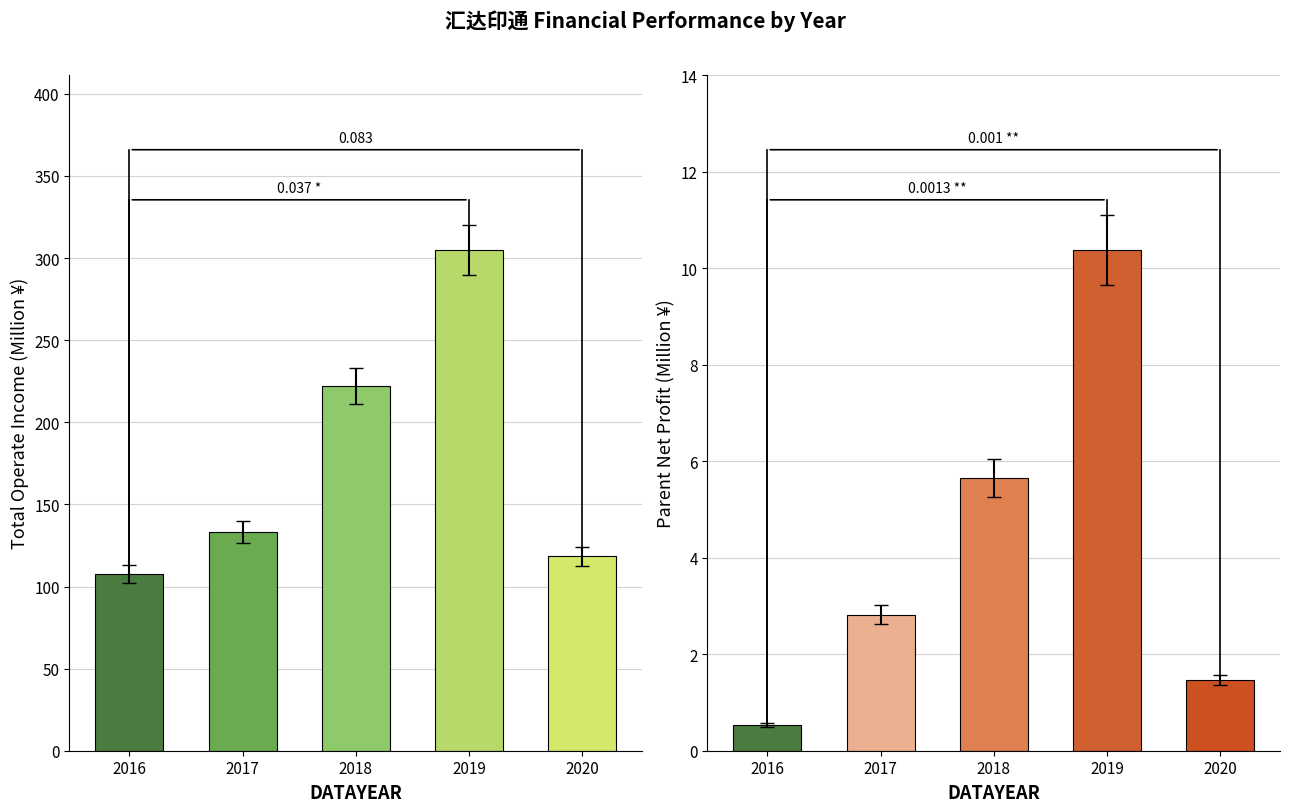

What are all the series names shown in the legend?

TOTAL_OPERATE_INCOME, PARENT_NETPROFIT